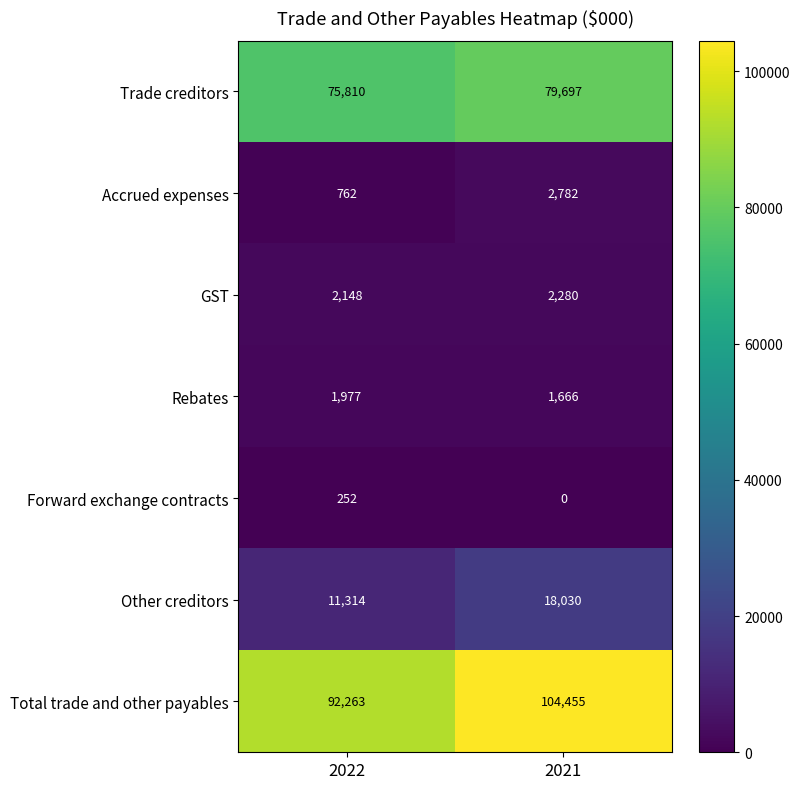

At which category does the chart reach its peak across all series?

2021